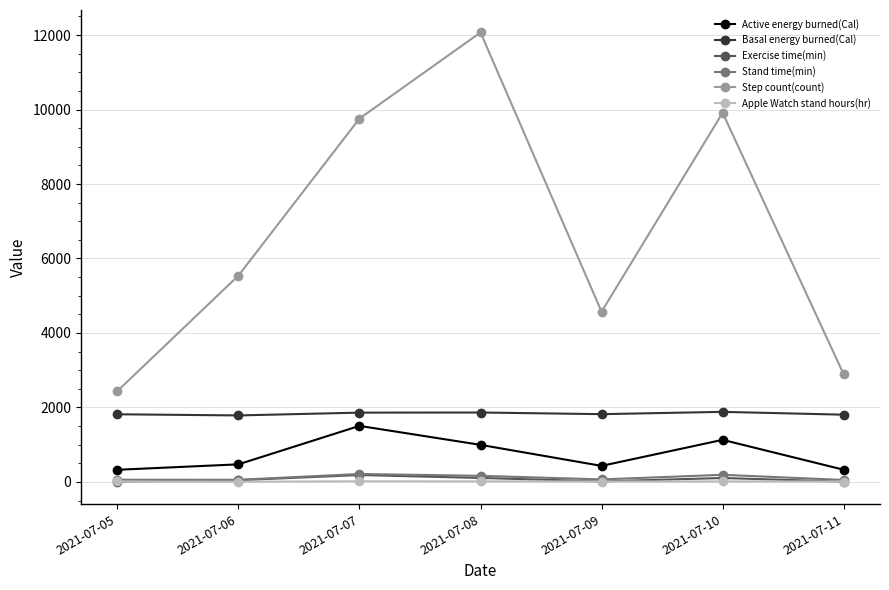

What is the value of the Active energy burned(Cal) point at the 1st from the left?

325.7